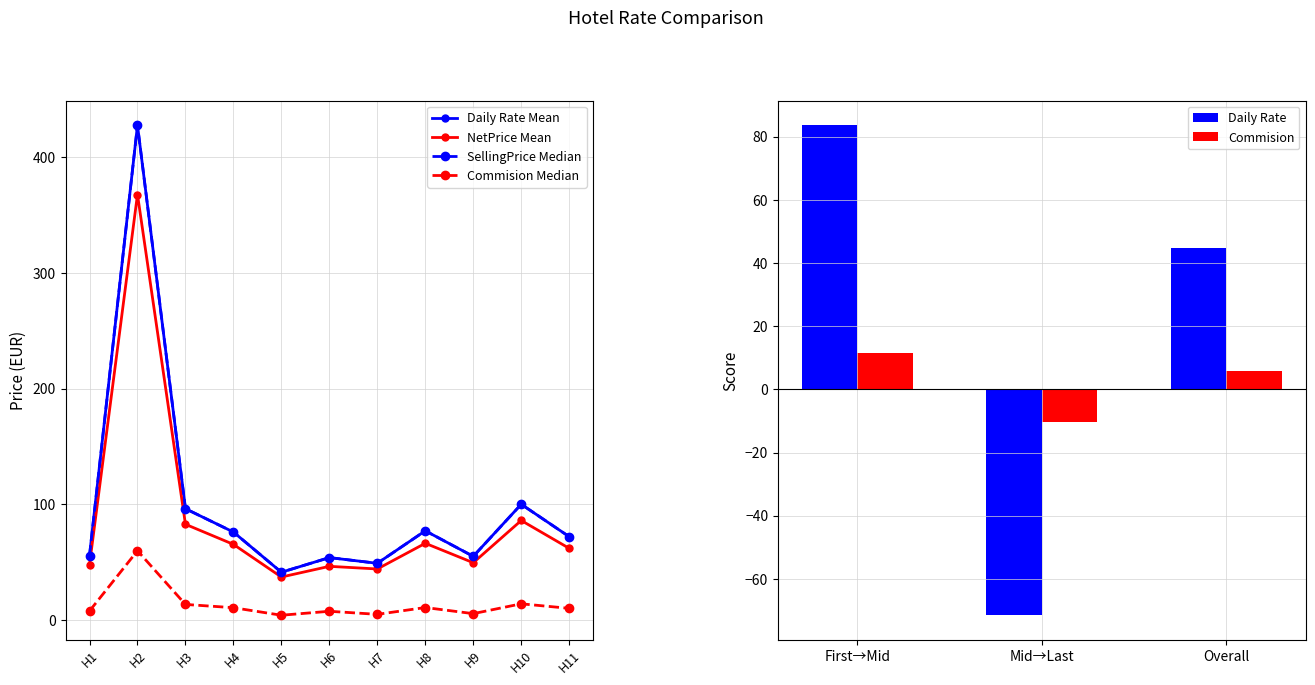

How many values in the Commision series exceed 10?

6